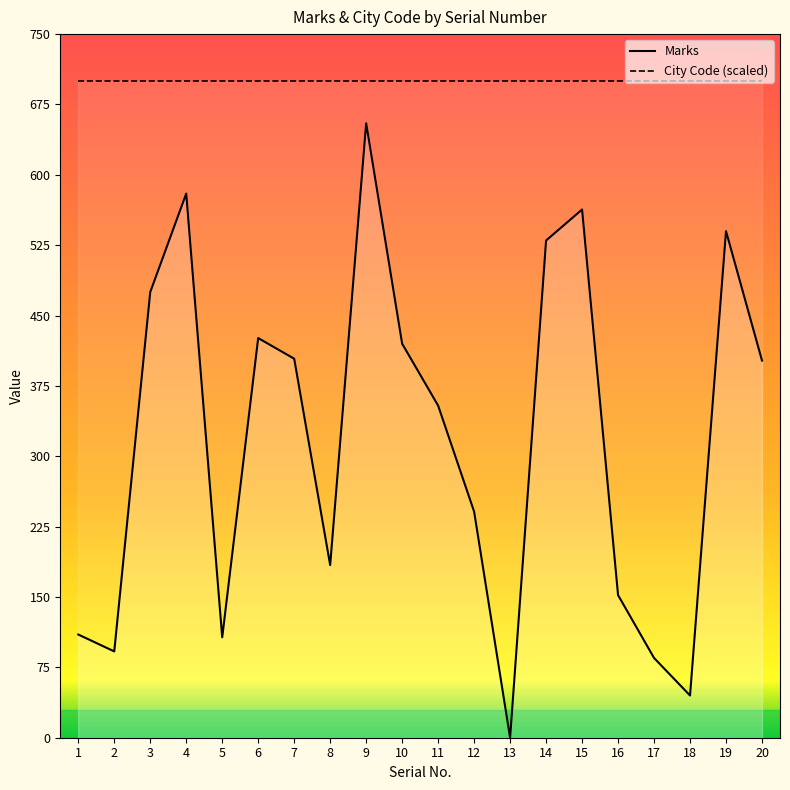

True or false: City Code (scaled) has more than 0 interior local peaks.

False